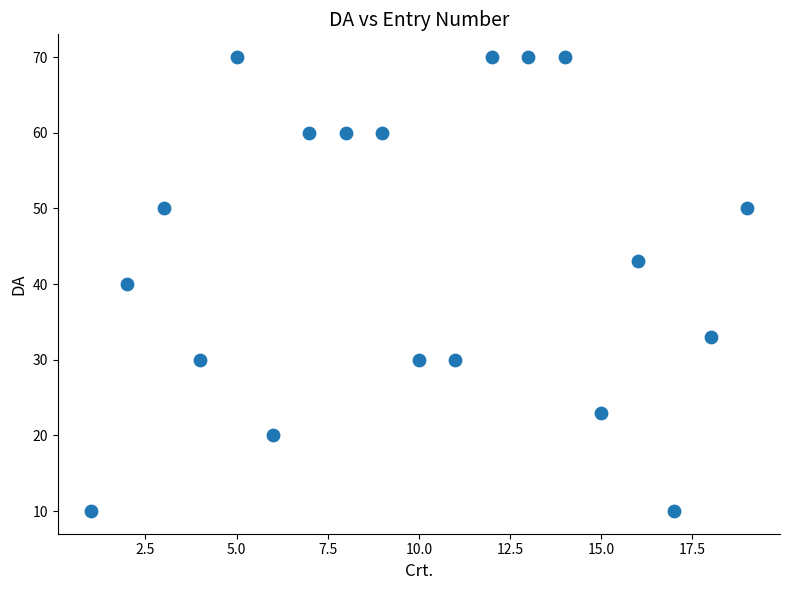

What is the range of X values (max minus min)?

18